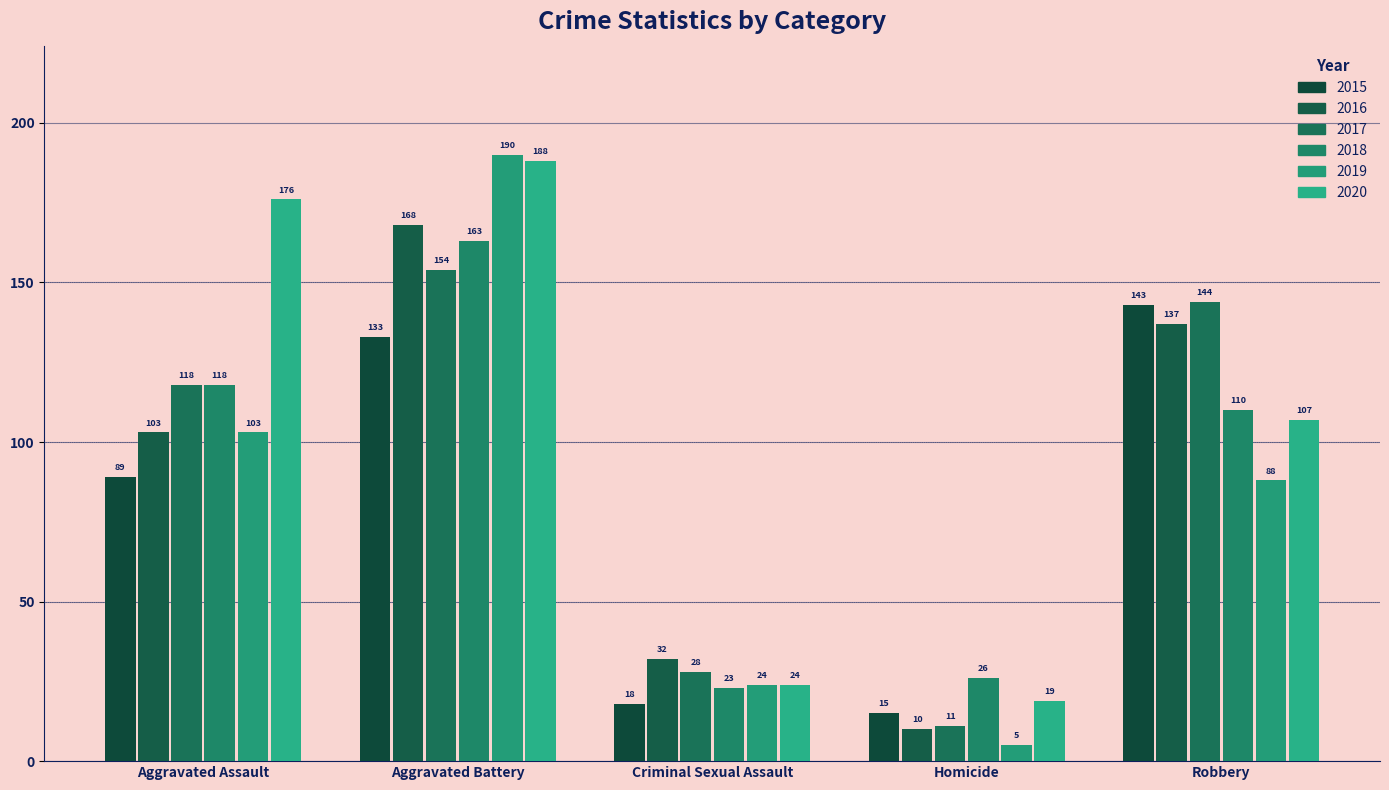

What is the sum of all 2016 values?

450